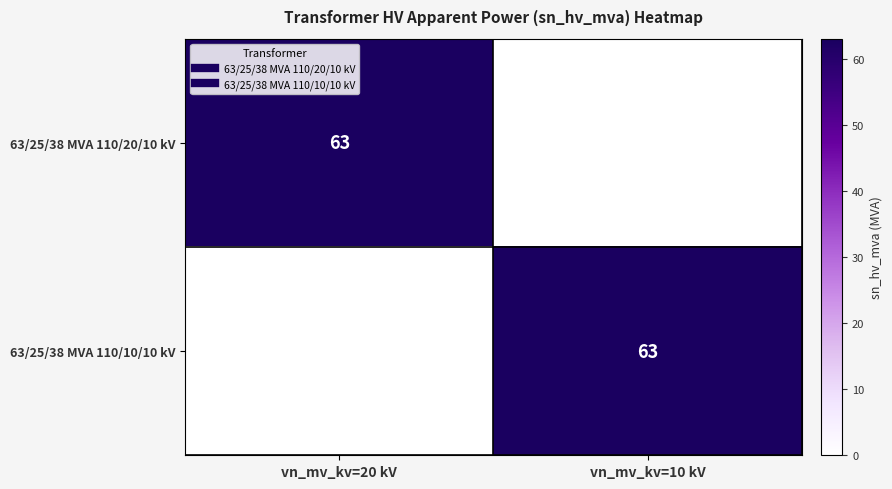

How many data points in 63/25/38 MVA 110/10/10 kV are less than 63?

1